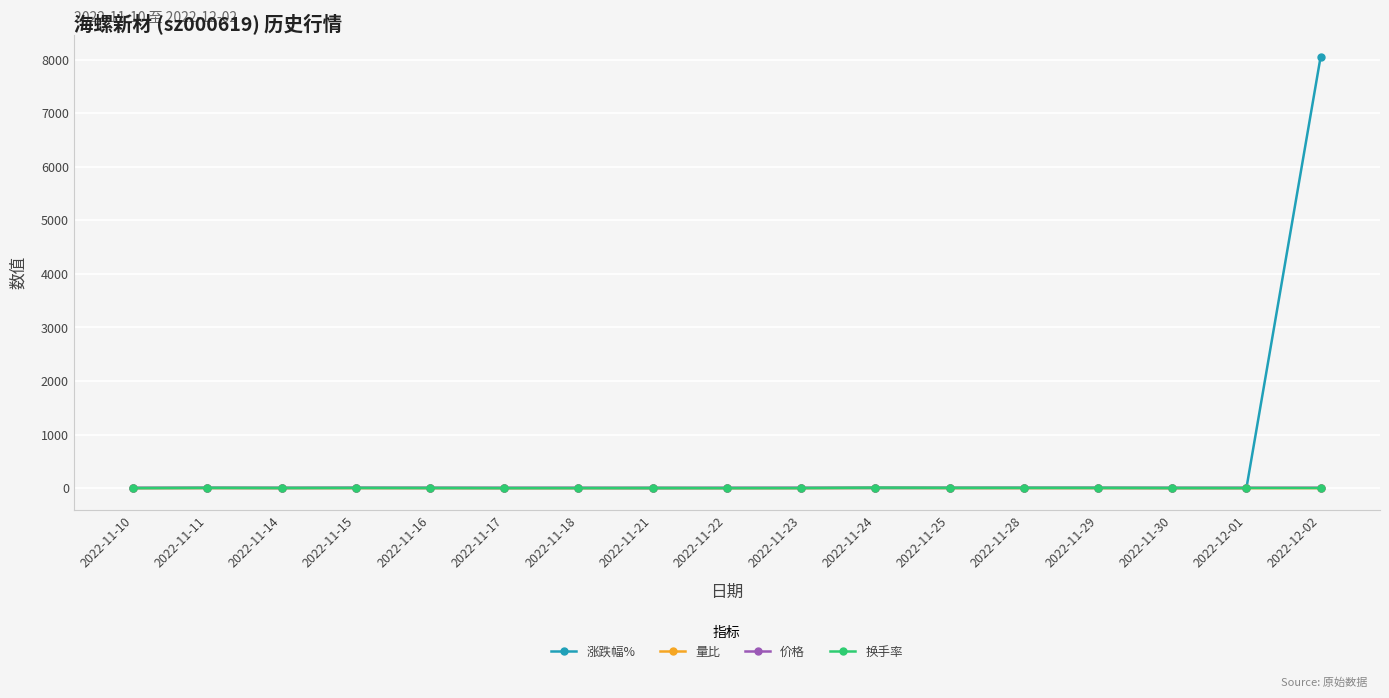

Which category has the highest value in the 涨跌幅% series?

2022-12-02